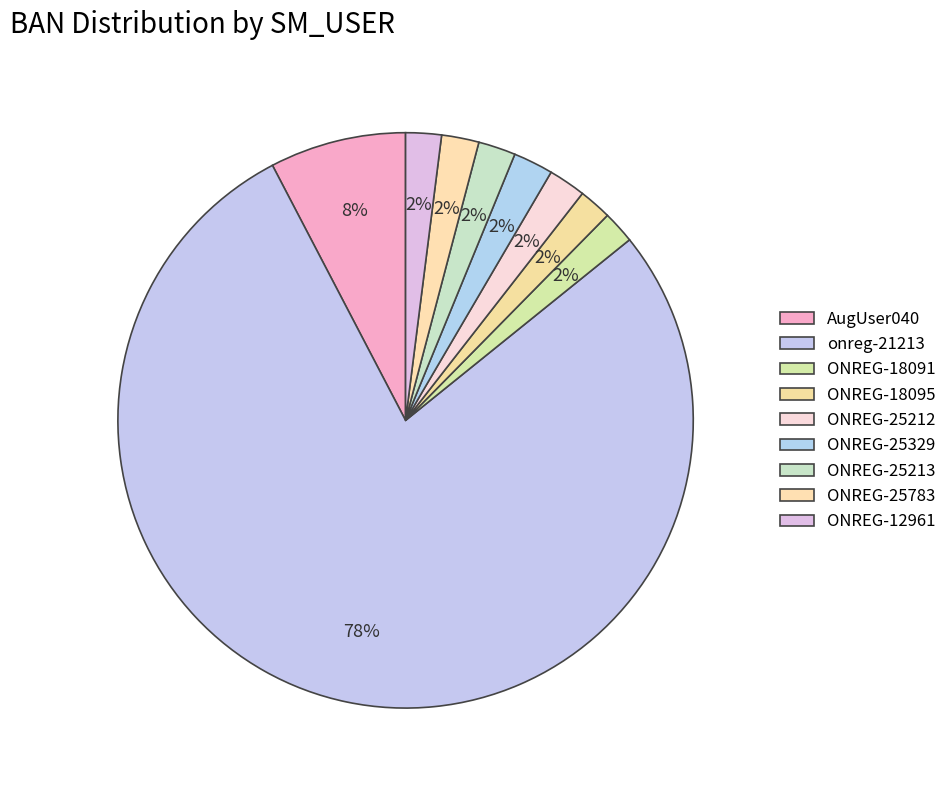

What is the change in value from AugUser040 to ONREG-25783?

-315215452